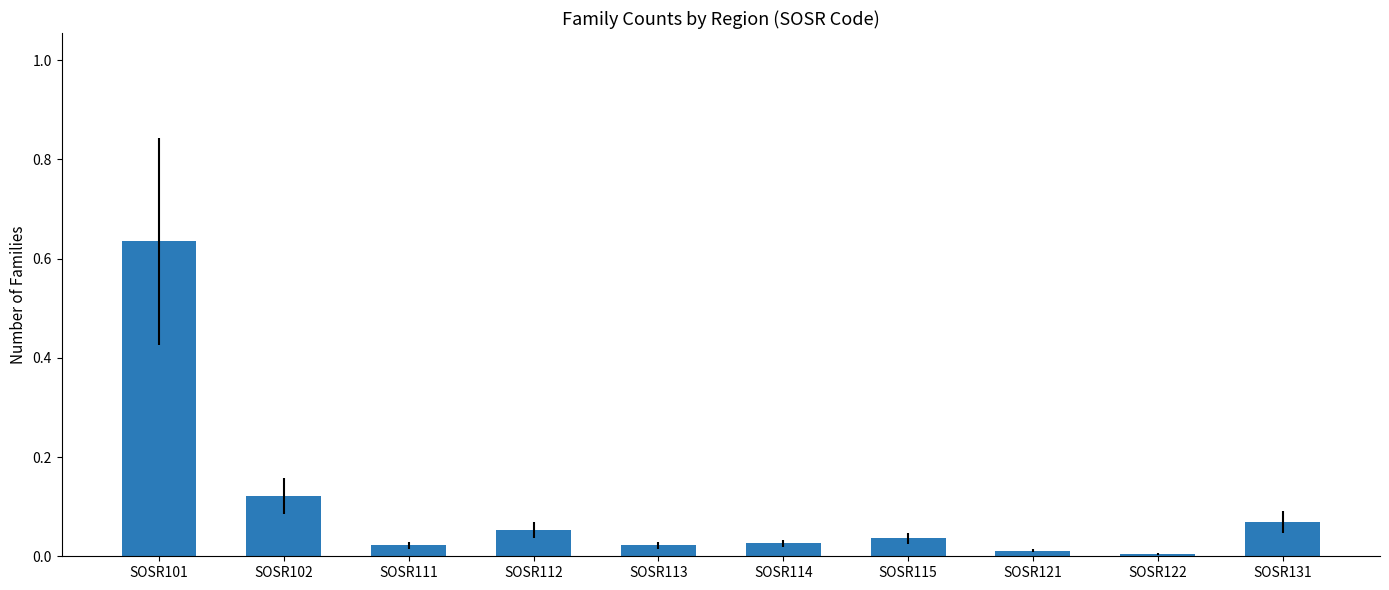

At which category does the chart reach its peak across all series?

SOSR101